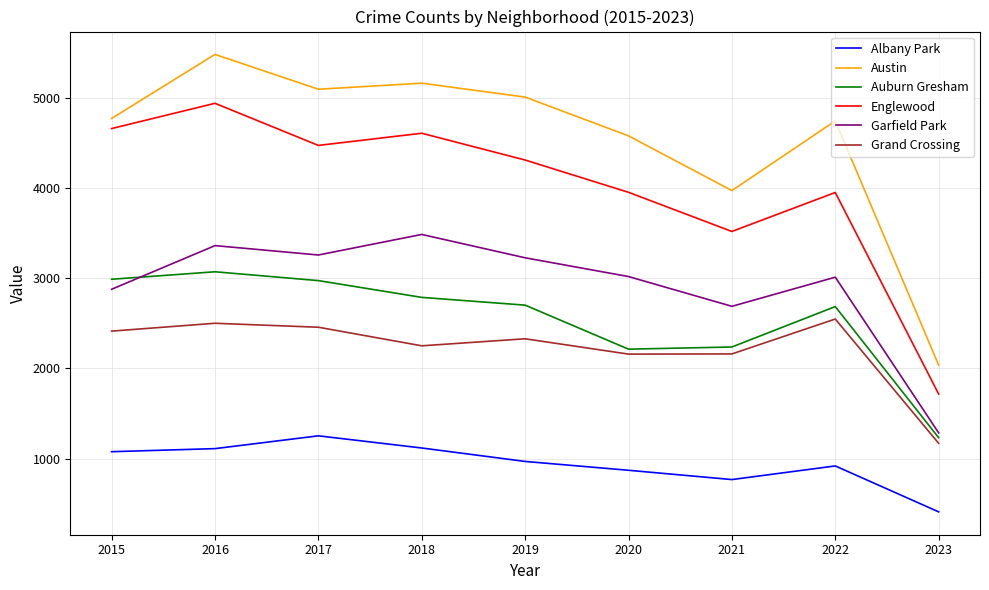

The value of Auburn Gresham at 2022 is 771. True or false?

False